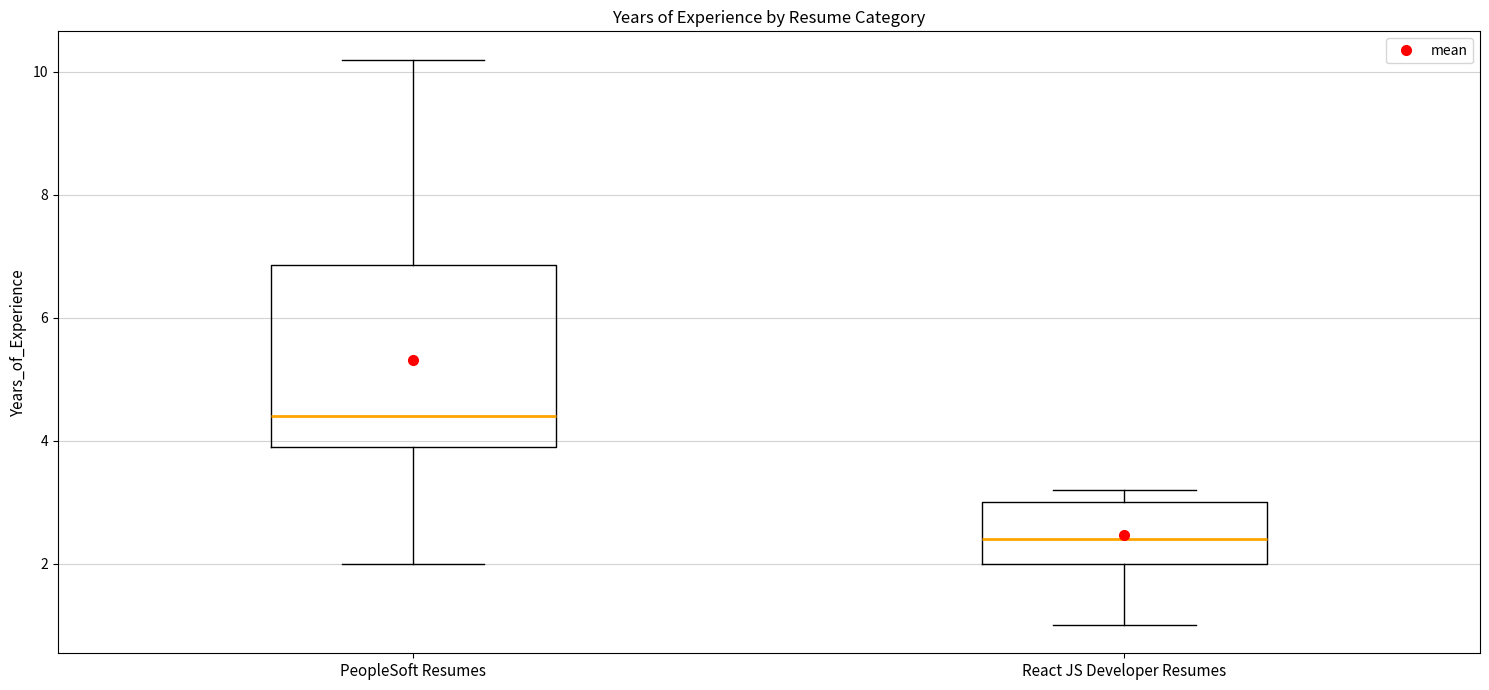

Reading left to right, read every box against the y-axis: the position of its median line, the range the box covers, and the ends of its whiskers. The values are not printed on the chart, so give them approximately, as read against the axis.

PeopleSoft Resumes: median 4.4, box 4.0 to 6.8, whiskers 2.0 to 10.2
React JS Developer Resumes: median 2.4, box 2.0 to 3.0, whiskers 1.0 to 3.2